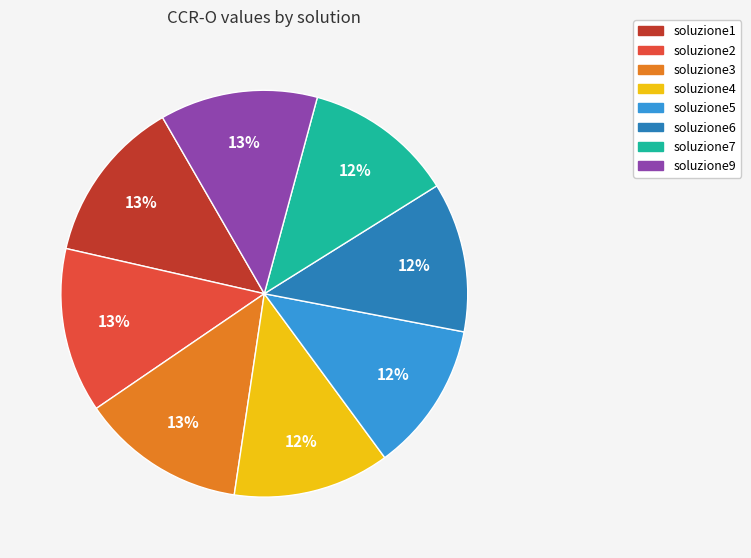

Is it true that soluzione7 is 20% of the pie?

False